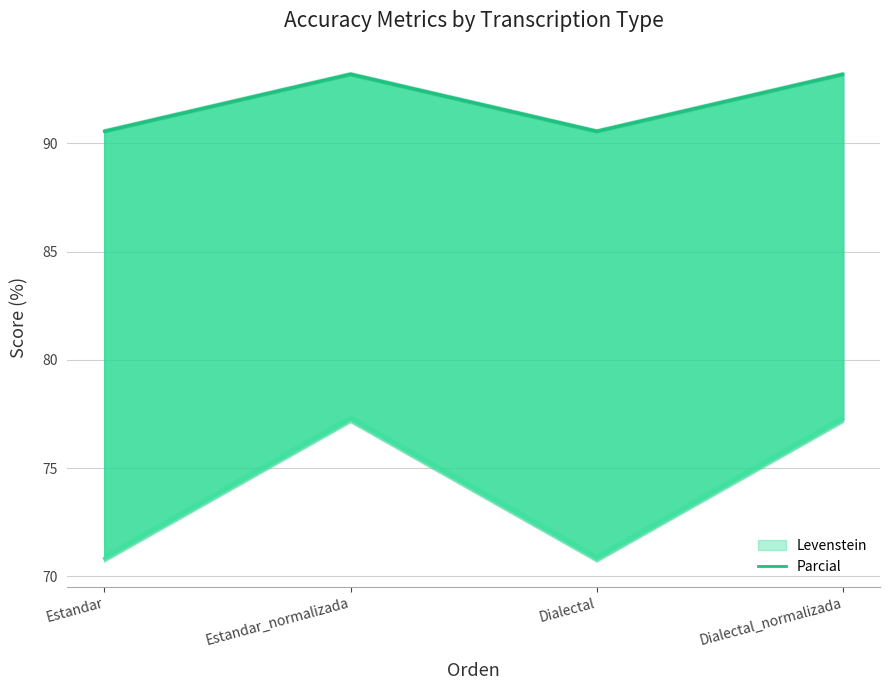

Which label corresponds to the smallest value in the chart?

Estandar